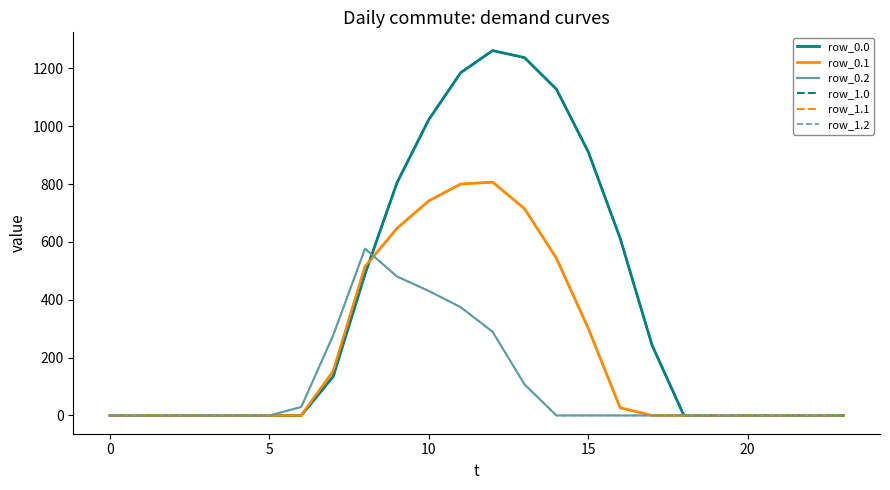

What is the difference between the maximum and minimum values in the row_1.2 series?

576.6